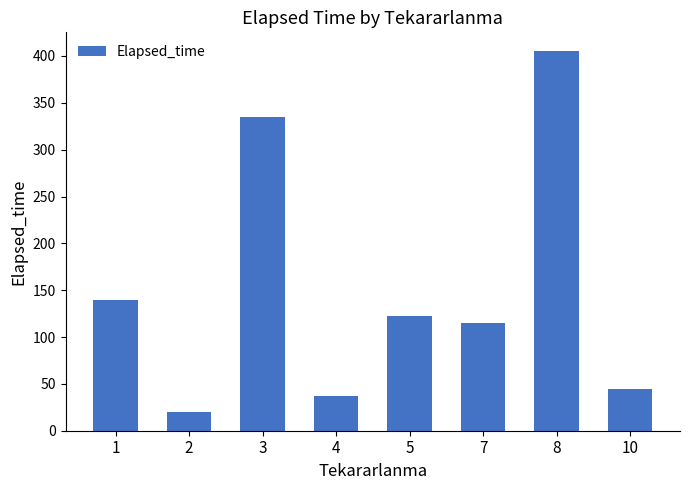

True or false: the data shows 220.2 at 3.

False